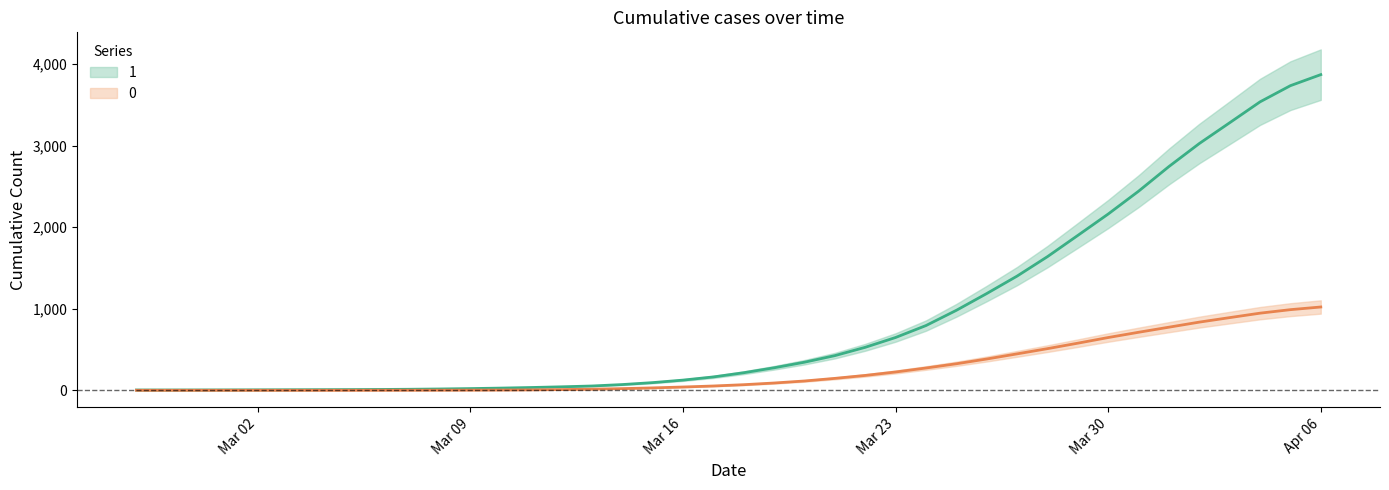

Which series changed the most between 2020-02-29 and 2020-03-11?

1